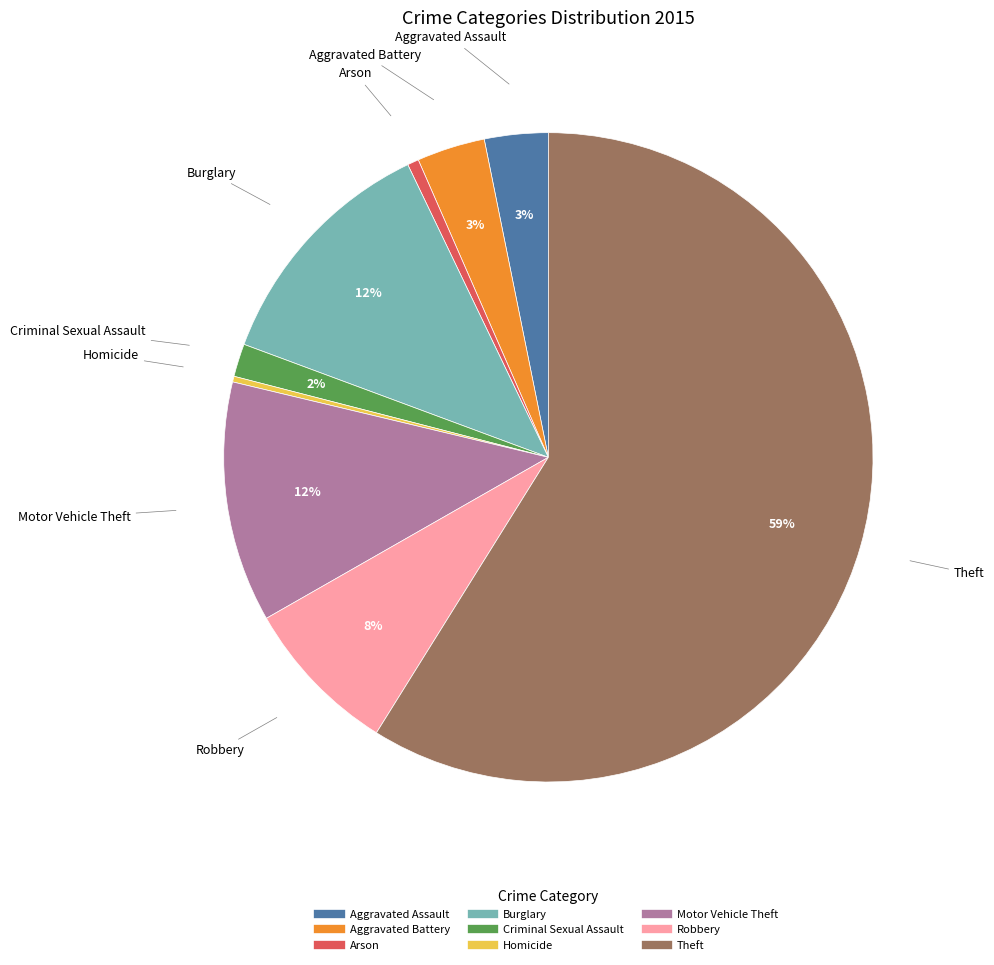

Which slice is the largest?

Theft